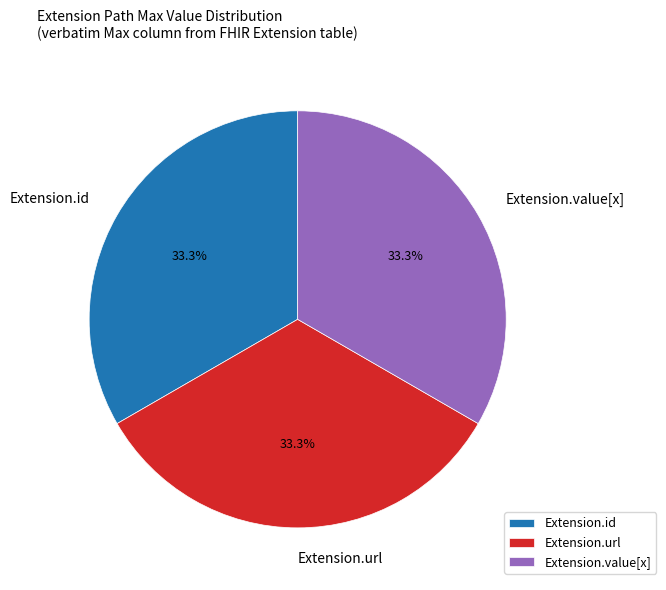

Approximately how many times larger is the value at Extension.id compared to Extension.url?

1.0